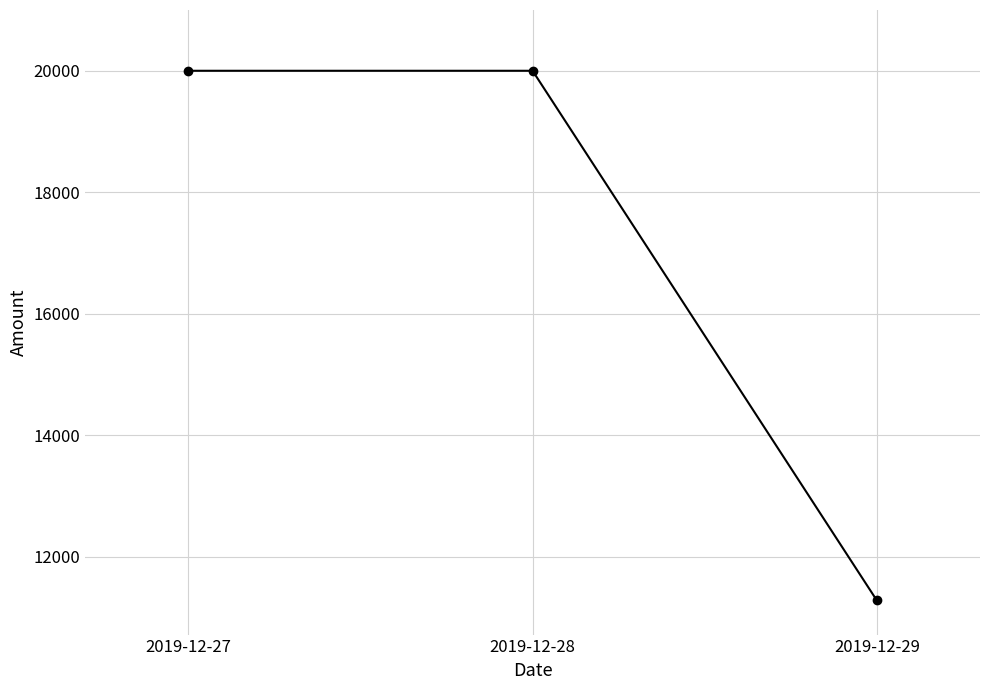

Approximately how many times larger is the value at 2019-12-29 compared to 2019-12-27?

0.6